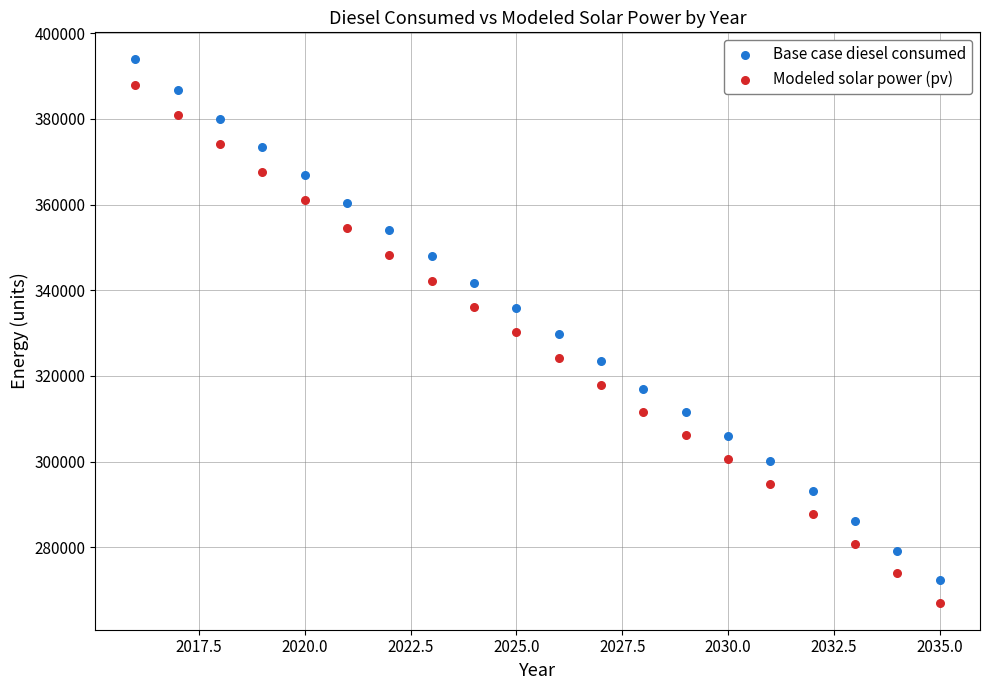

What are all the series names shown in the legend?

Base case diesel consumed, Modeled solar power (pv)